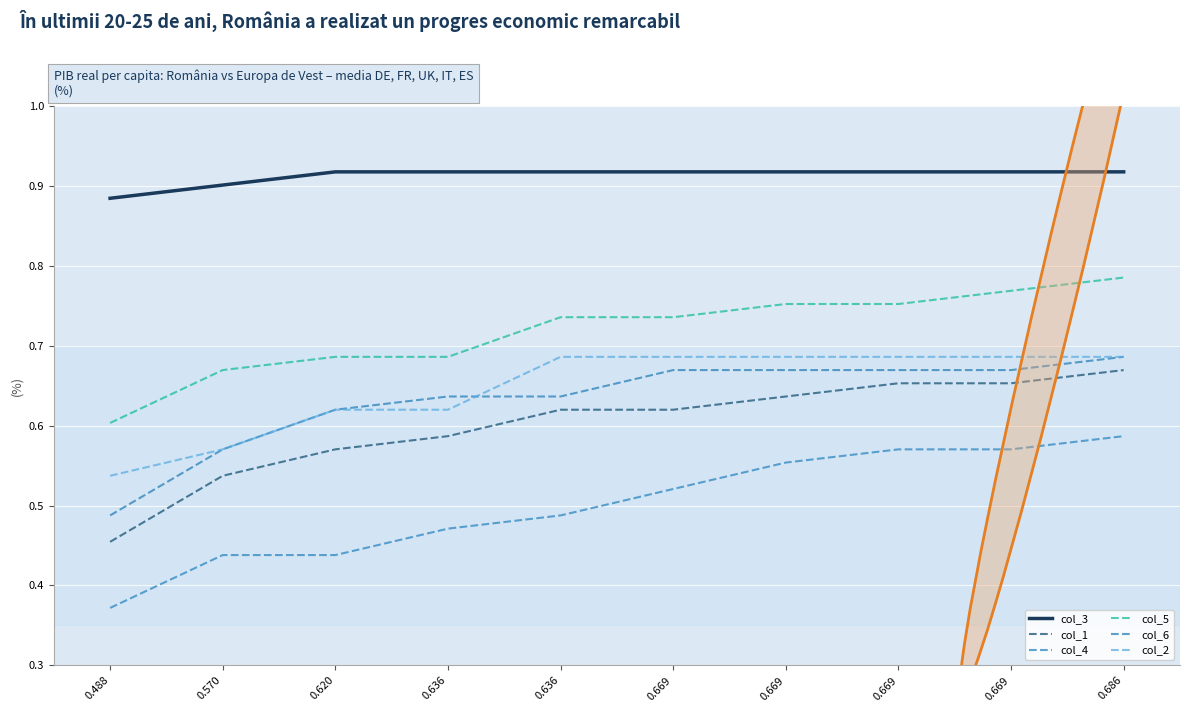

True or false: col_1 has more than 2 interior local peaks.

False